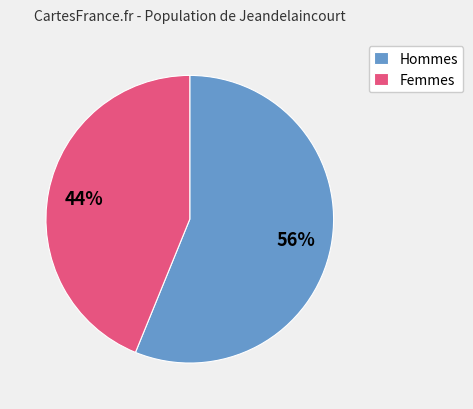

Which has a higher value, Femmes or Hommes?

Hommes